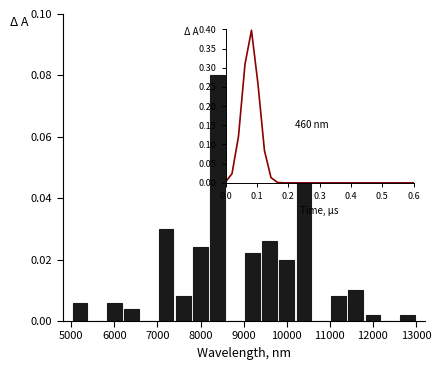

What is the height of the bar covering 11400 to 11800 on the x-axis? The values are not printed on the chart, so give them approximately, as read against the axis.

0.010